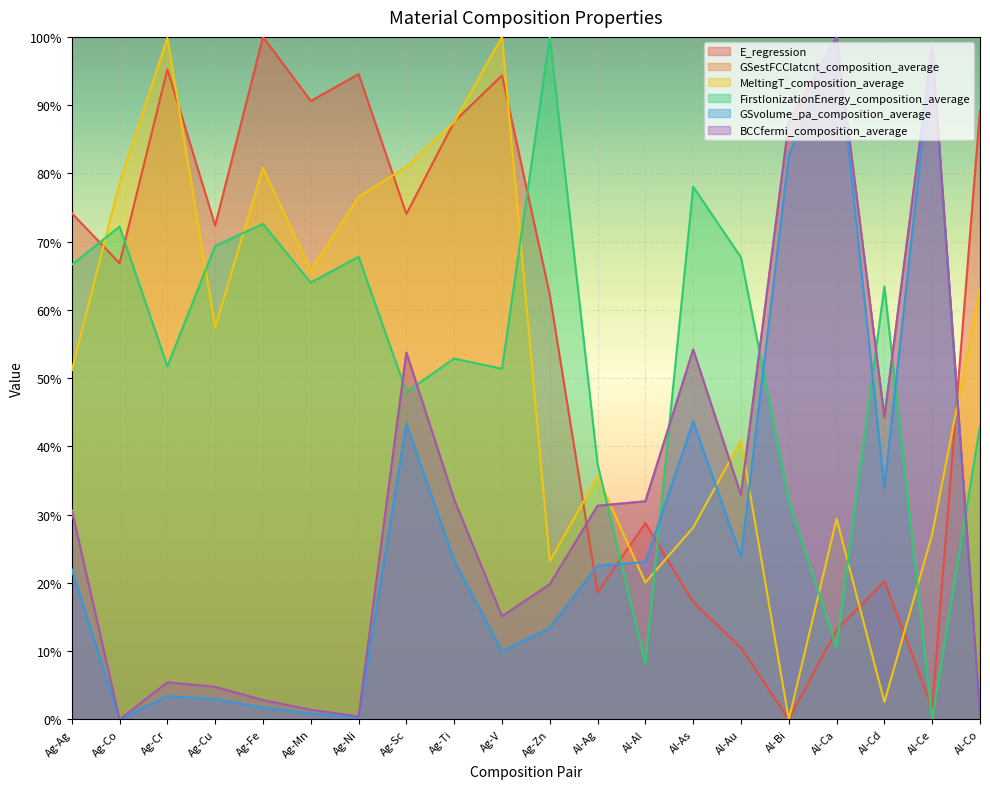

What is the difference between the second highest and second lowest values in the GSestFCClatcnt_composition_average series?

98.2